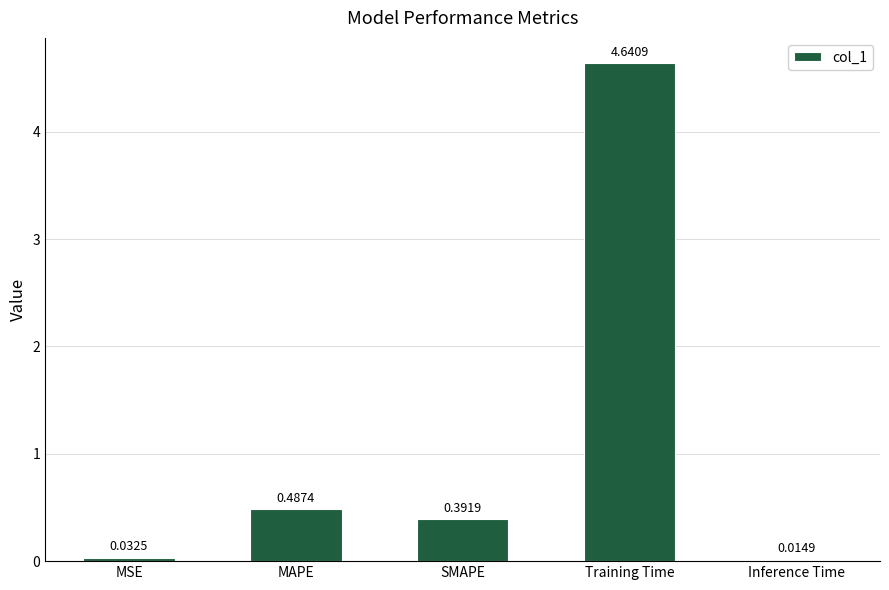

Count the number of data series in this chart.

1